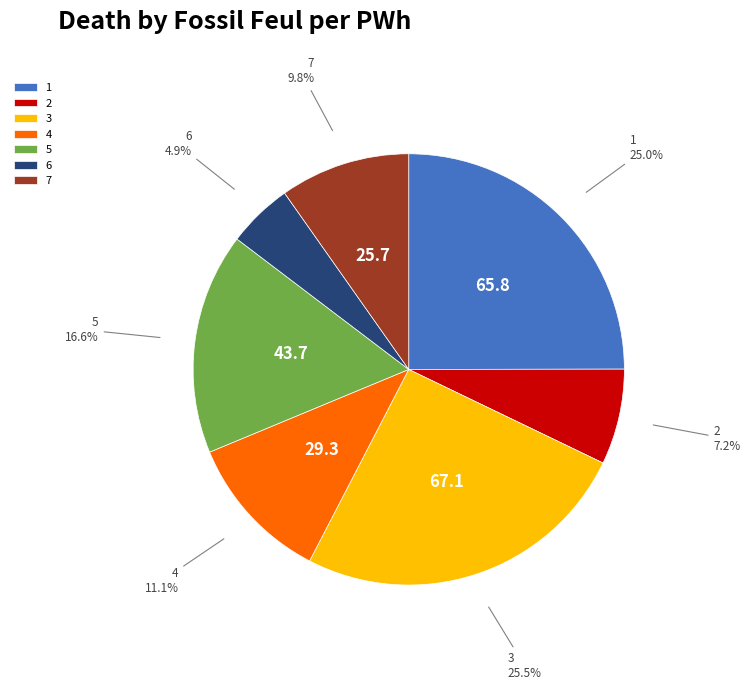

How many segments does this pie chart have?

7